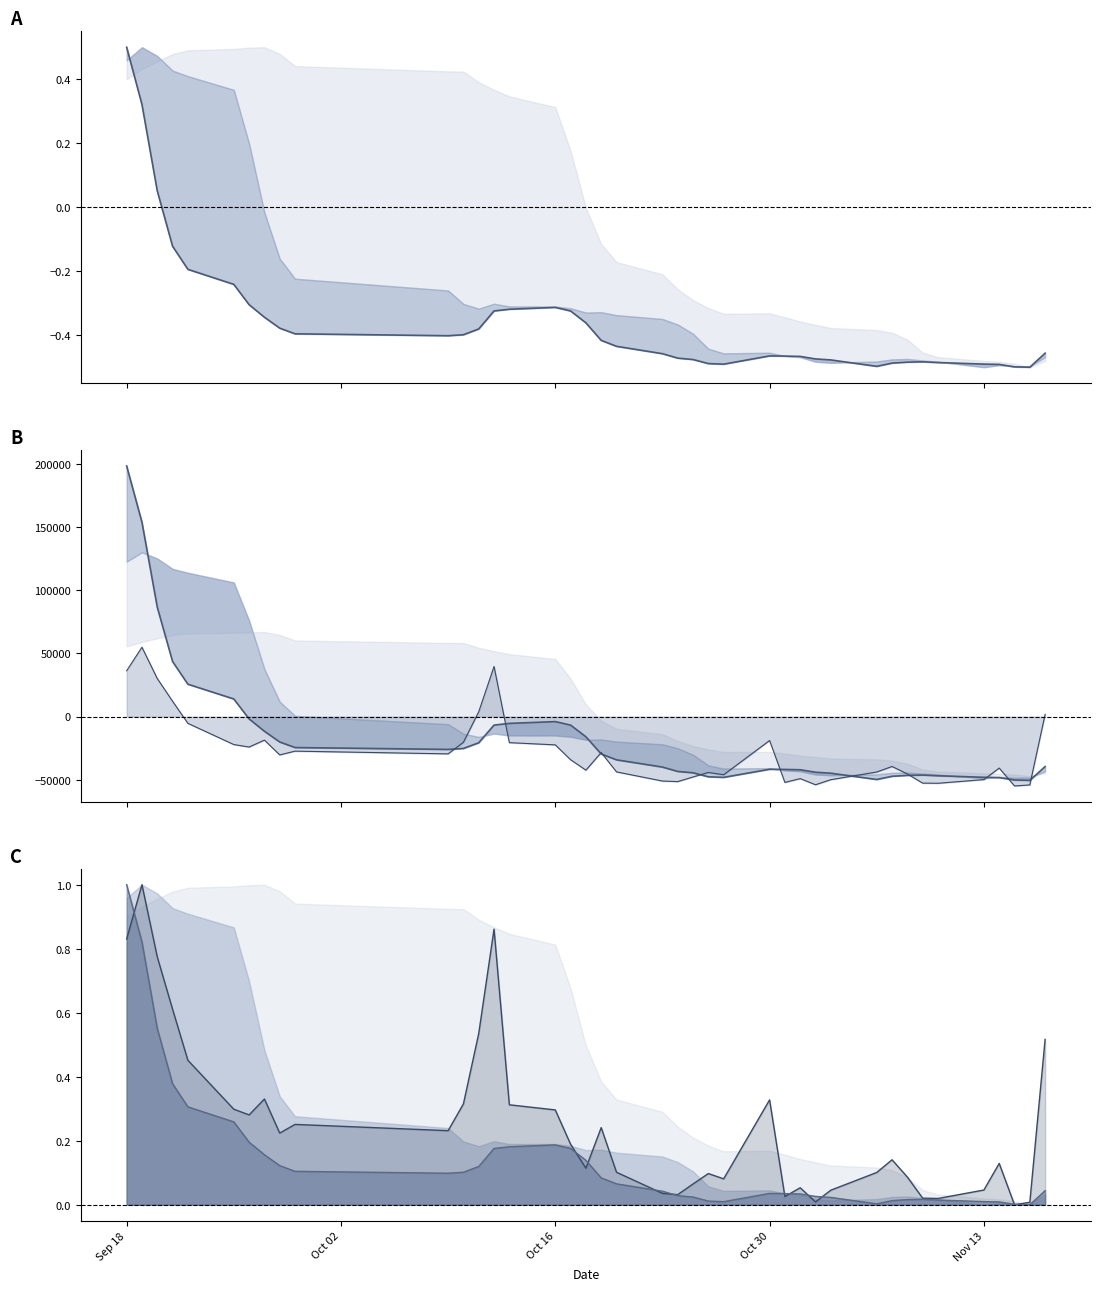

What is the average value of the v_ma5 series?

-15533.6